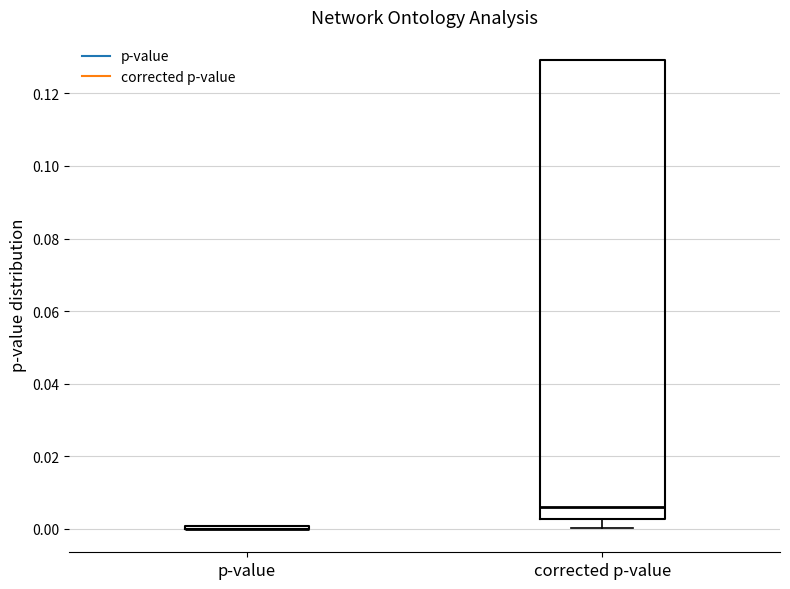

Reading left to right, read every box against the y-axis: the position of its median line, the range the box covers, and the ends of its whiskers. The values are not printed on the chart, so give them approximately, as read against the axis.

p-value: box collapsed to a line at 0.000, whiskers 0.000 to 0.000
corrected p-value: median 0.006, box 0.002 to 0.130, whiskers 0.000 to 0.130